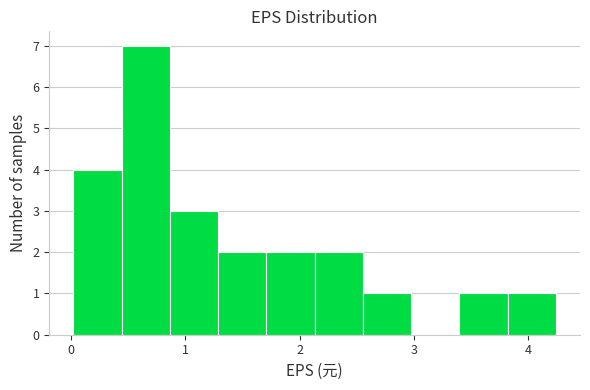

Reading left to right, list every bar in this chart as the range it spans on the x-axis followed by its height. Neither the bar edges nor the heights are printed on the chart, so give them approximately, as read against the axes.

0.0 to 0.4: 4
0.4 to 0.9: 7
0.9 to 1.3: 3
1.3 to 1.7: 2
1.7 to 2.1: 2
2.1 to 2.6: 2
2.6 to 3.0: 1
3.0 to 3.4: 0
3.4 to 3.8: 1
3.8 to 4.2: 1